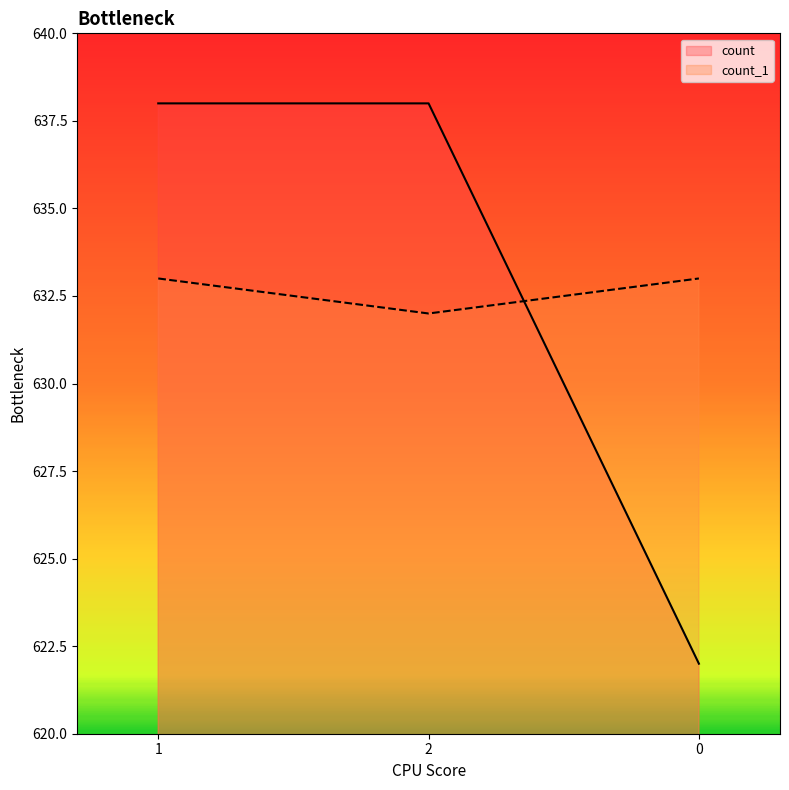

Count the number of data series in this chart.

2